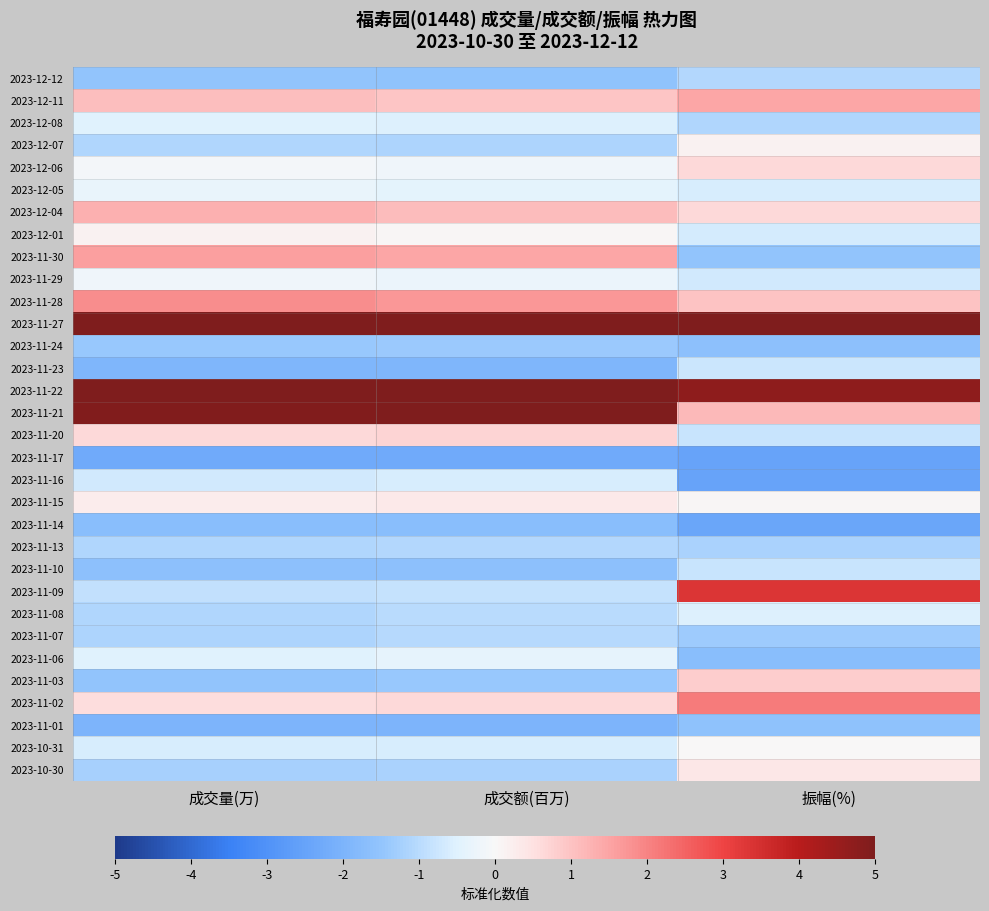

Reading left to right, list all the values displayed in this chart.

2023-12-12: 成交量(万)=-1.5	成交额(百万)=-1.6	振幅(%)=-1.1
2023-12-11: 成交量(万)=1.1	成交额(百万)=0.9	振幅(%)=1.5
2023-12-08: 成交量(万)=-0.5	成交额(百万)=-0.5	振幅(%)=-1.1
2023-12-07: 成交量(万)=-1.1	成交额(百万)=-1.2	振幅(%)=0.2
2023-12-06: 成交量(万)=-0.1	成交额(百万)=-0.2	振幅(%)=0.7
2023-12-05: 成交量(万)=-0.3	成交额(百万)=-0.4	振幅(%)=-0.6
2023-12-04: 成交量(万)=1.3	成交额(百万)=1.1	振幅(%)=0.6
2023-12-01: 成交量(万)=0.2	成交额(百万)=0.1	振幅(%)=-0.6
2023-11-30: 成交量(万)=1.6	成交额(百万)=1.5	振幅(%)=-1.5
2023-11-29: 成交量(万)=-0.2	成交额(百万)=-0.3	振幅(%)=-0.7
2023-11-28: 成交量(万)=1.9	成交额(百万)=1.7	振幅(%)=1.0
2023-11-27: 成交量(万)=5.0	成交额(百万)=5.0	振幅(%)=5.0
2023-11-24: 成交量(万)=-1.4	成交额(百万)=-1.4	振幅(%)=-1.6
2023-11-23: 成交量(万)=-1.9	成交额(百万)=-1.9	振幅(%)=-0.8
2023-11-22: 成交量(万)=5.0	成交额(百万)=5.0	振幅(%)=4.7
2023-11-21: 成交量(万)=4.9	成交额(百万)=5.0	振幅(%)=1.1
2023-11-20: 成交量(万)=0.6	成交额(百万)=0.7	振幅(%)=-0.8
2023-11-17: 成交量(万)=-2.3	成交额(百万)=-2.3	振幅(%)=-2.5
2023-11-16: 成交量(万)=-0.7	成交额(百万)=-0.6	振幅(%)=-2.5
2023-11-15: 成交量(万)=0.3	成交额(百万)=0.3	振幅(%)=0.0
2023-11-14: 成交量(万)=-1.7	成交额(百万)=-1.7	振幅(%)=-2.4
2023-11-13: 成交量(万)=-1.1	成交额(百万)=-1.1	振幅(%)=-1.2
2023-11-10: 成交量(万)=-1.6	成交额(百万)=-1.6	振幅(%)=-0.8
2023-11-09: 成交量(万)=-0.9	成交额(百万)=-0.8	振幅(%)=3.4
2023-11-08: 成交量(万)=-1.1	成交额(百万)=-1.0	振幅(%)=-0.5
2023-11-07: 成交量(万)=-1.1	成交额(百万)=-1.0	振幅(%)=-1.3
2023-11-06: 成交量(万)=-0.5	成交额(百万)=-0.4	振幅(%)=-1.7
2023-11-03: 成交量(万)=-1.5	成交额(百万)=-1.4	振幅(%)=0.8
2023-11-02: 成交量(万)=0.6	成交额(百万)=0.6	振幅(%)=2.1
2023-11-01: 成交量(万)=-2.0	成交额(百万)=-2.0	振幅(%)=-1.6
2023-10-31: 成交量(万)=-0.6	成交额(百万)=-0.6	振幅(%)=0.0
2023-10-30: 成交量(万)=-1.2	成交额(百万)=-1.2	振幅(%)=0.4